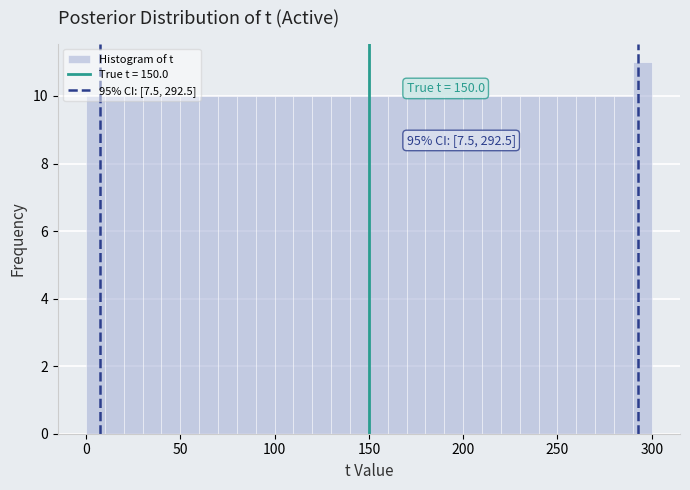

Read against the x-axis, roughly where is the centre of the tallest bar?

295